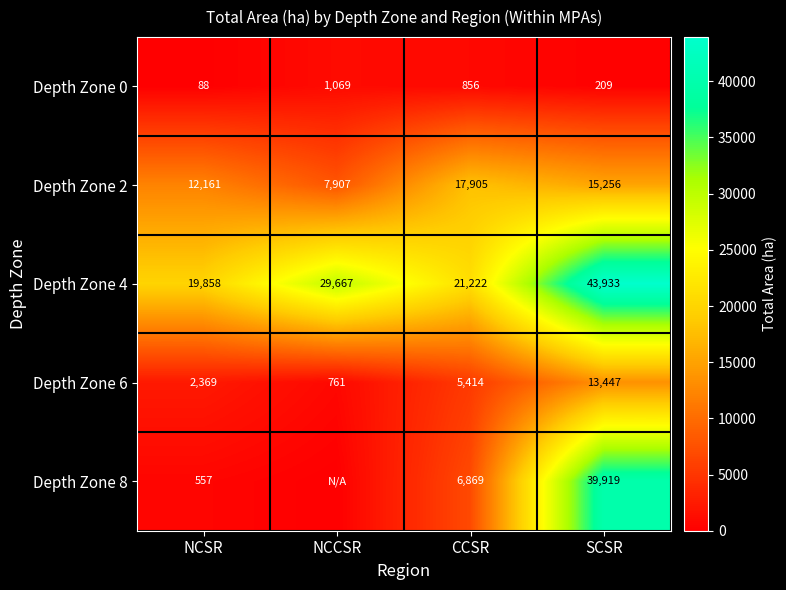

What is the difference between the maximum and minimum values in the Depth Zone 4 series?

24075